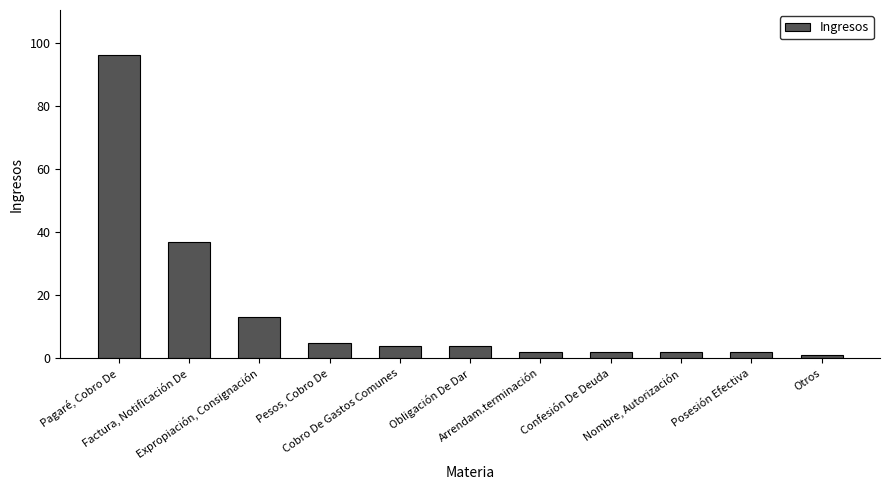

What is the average value?

15